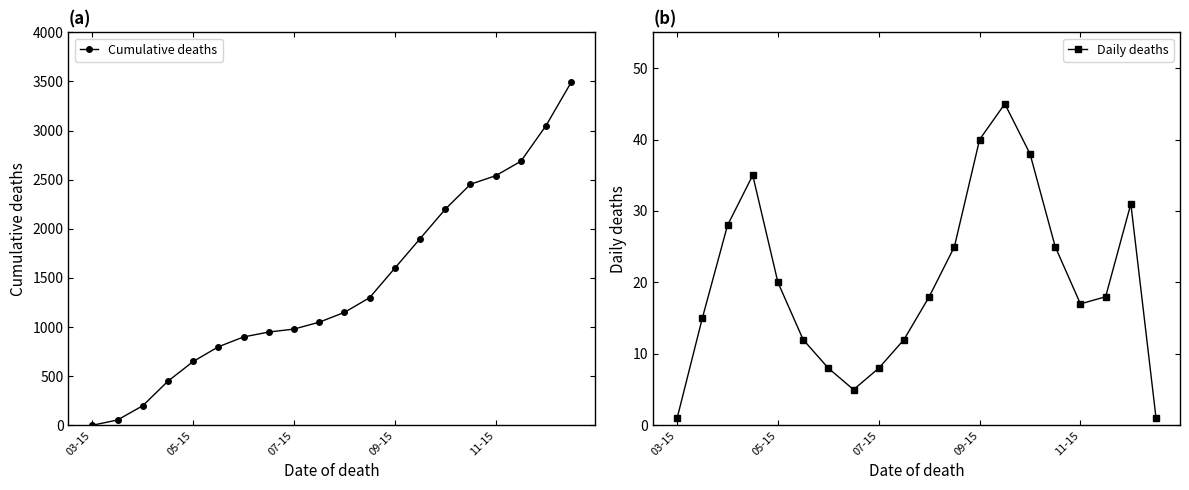

True or false: Cumulative deaths has a value of 620 at 11.

False